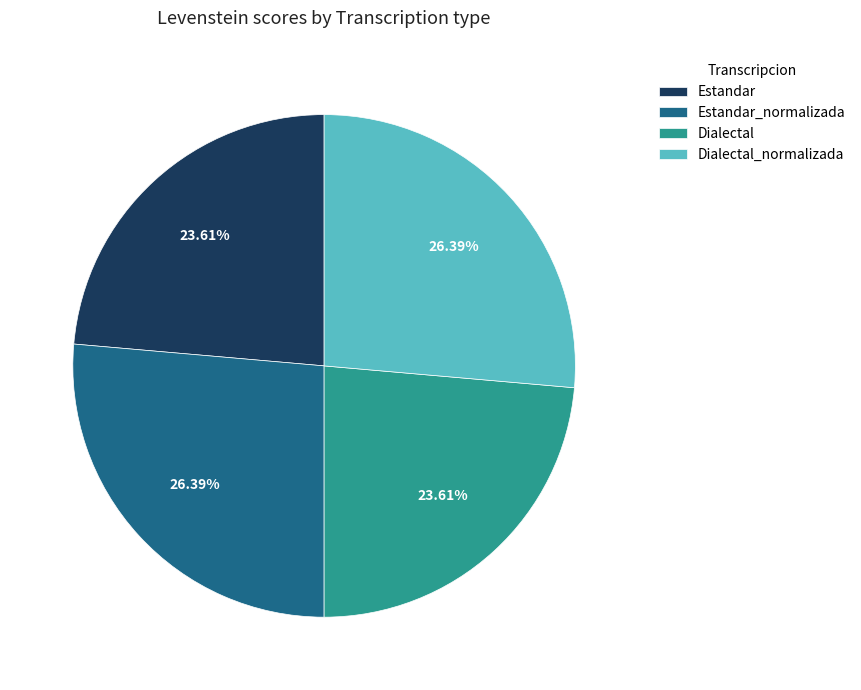

Is there any slice that represents more than half of the pie?

No